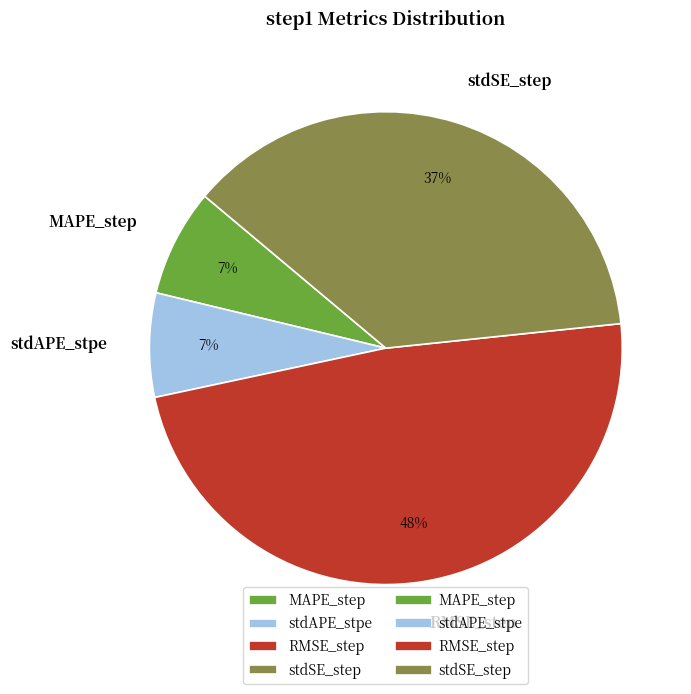

How many segments does this pie chart have?

4